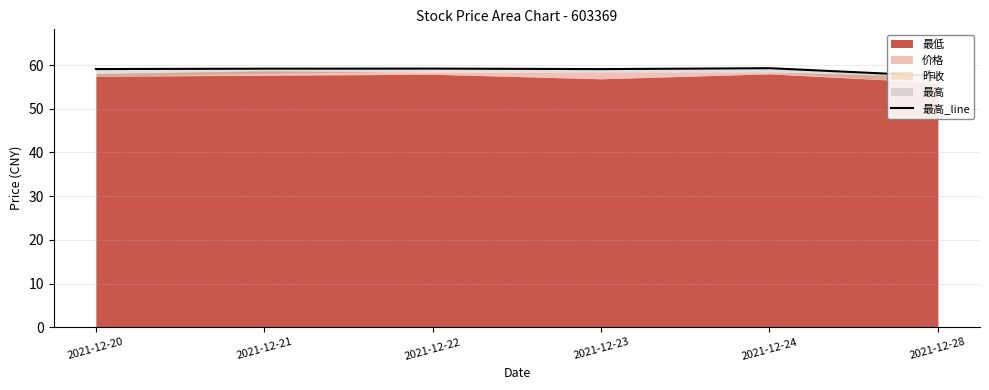

Rank the categories by value from lowest to highest.

2021-12-28, 2021-12-23, 2021-12-20, 2021-12-21, 2021-12-22, 2021-12-24